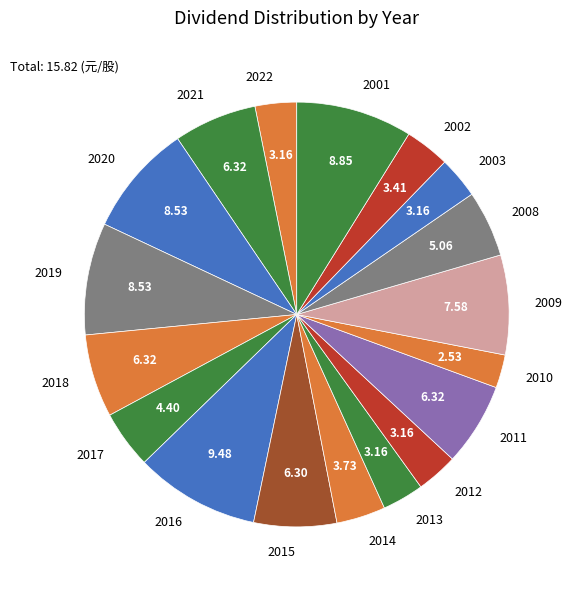

How many segments does this pie chart have?

18